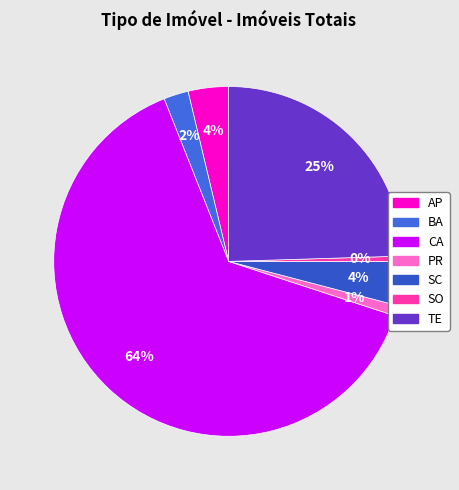

True or false: SO accounts for 0% of the total.

True